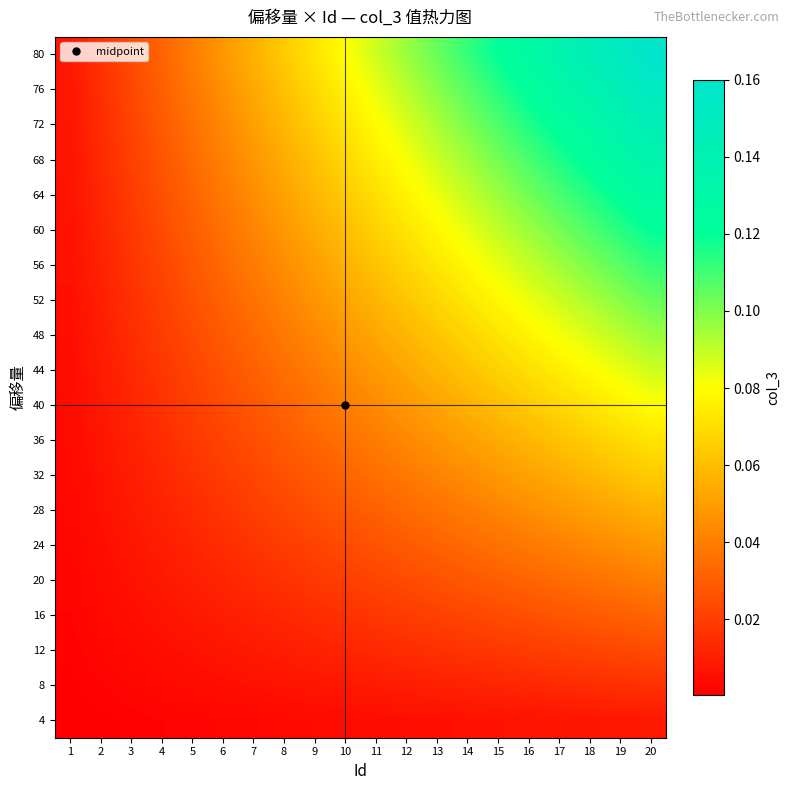

Between 7 and 19, which is larger?

19